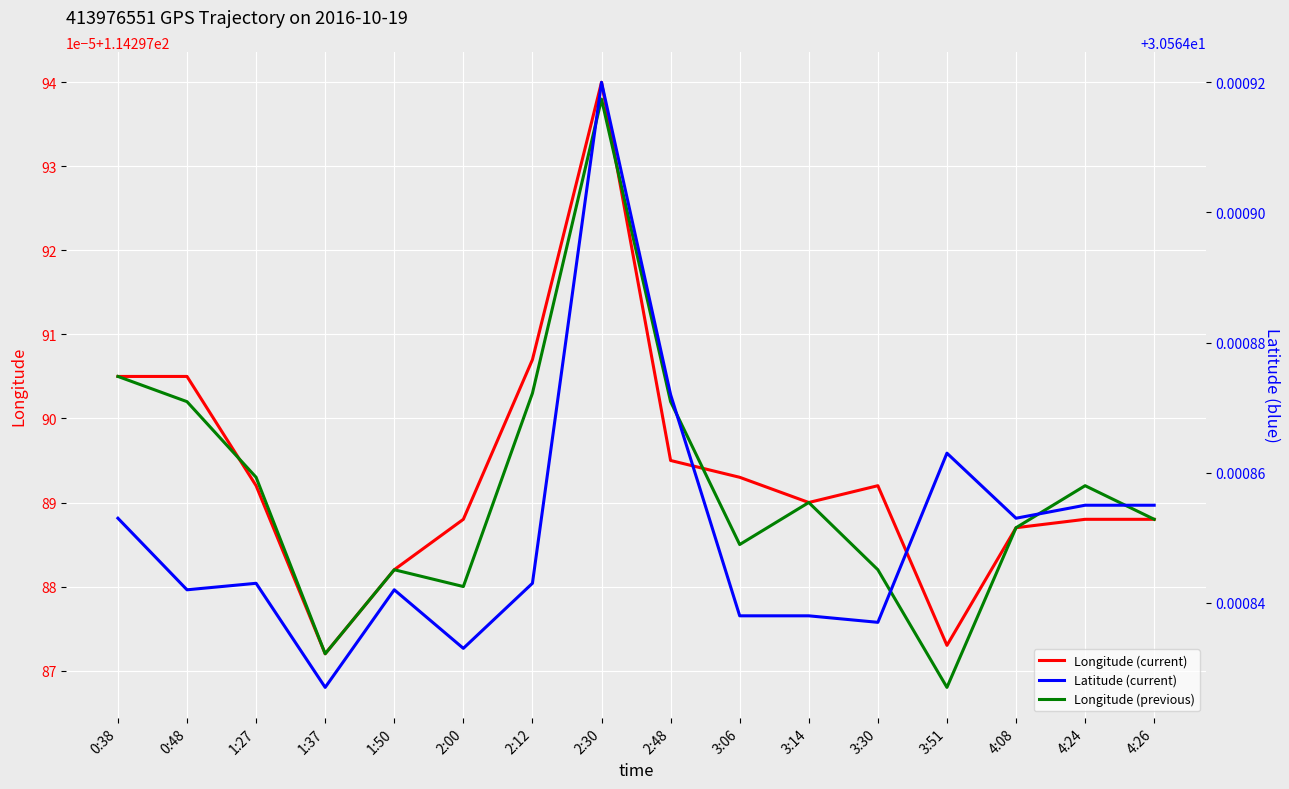

At how many categories does at least one series exceed 103?

16